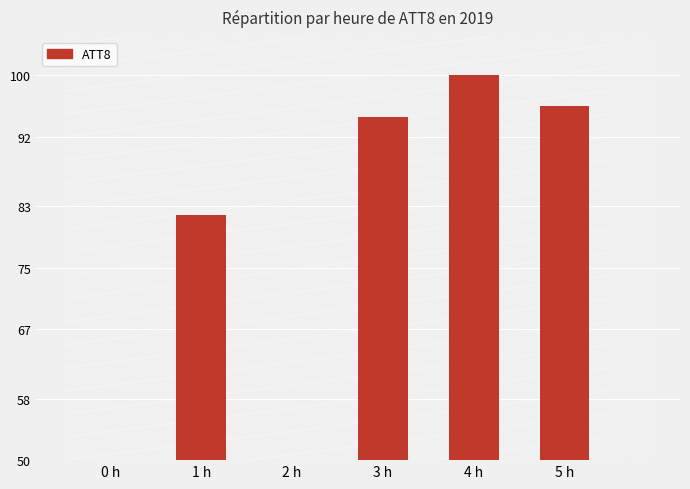

True or false: the data shows 16.8 at 0 h.

True